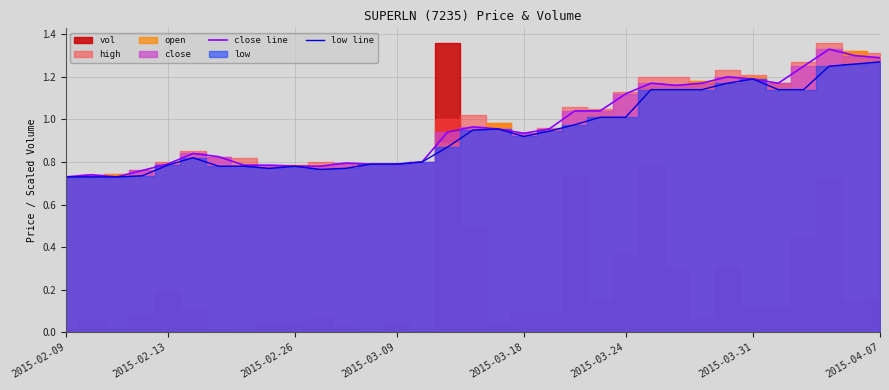

How many categories are shown in the chart?

33